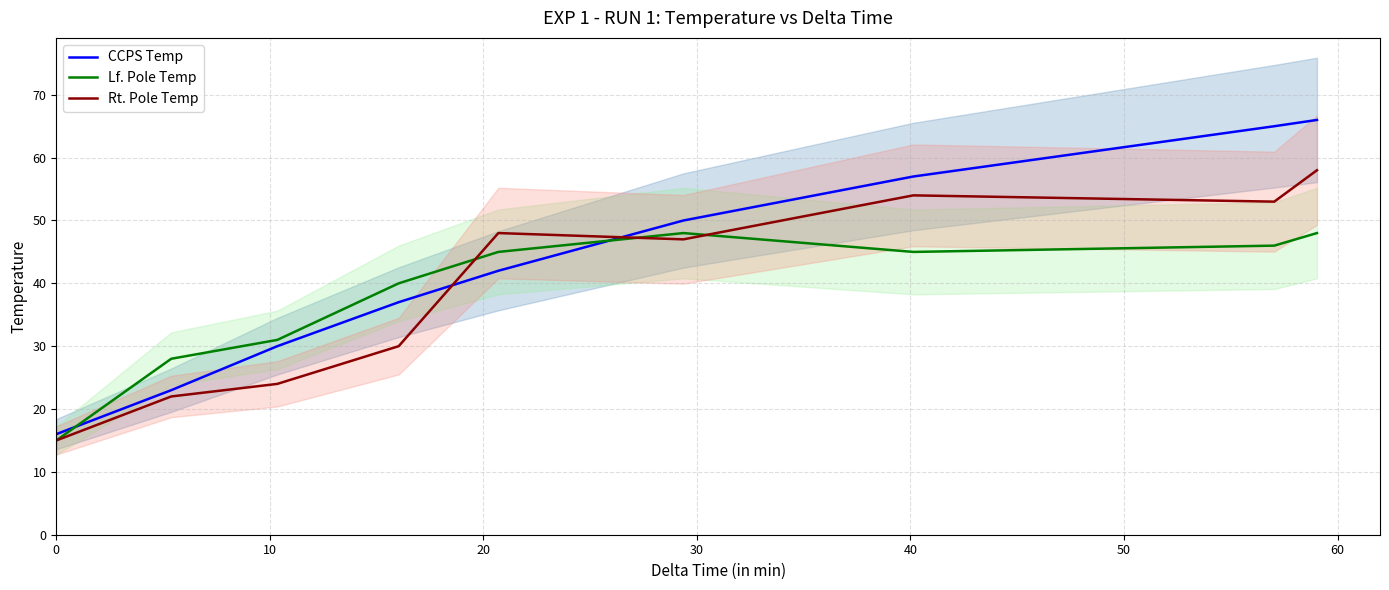

What is the difference between the Lf. Pole Temp values at 40 and 50?

3